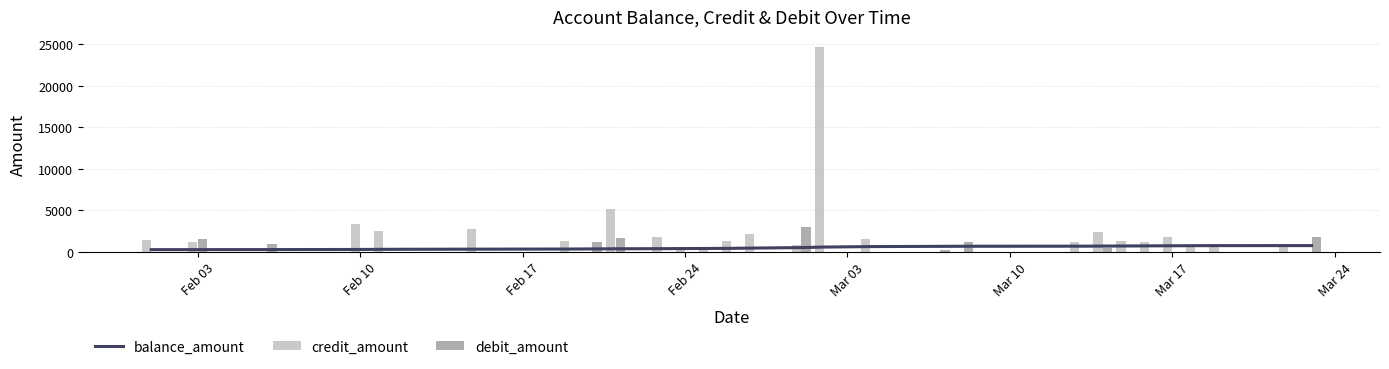

The credit_amount series shows 0.0 at Feb 17. True or false?

True